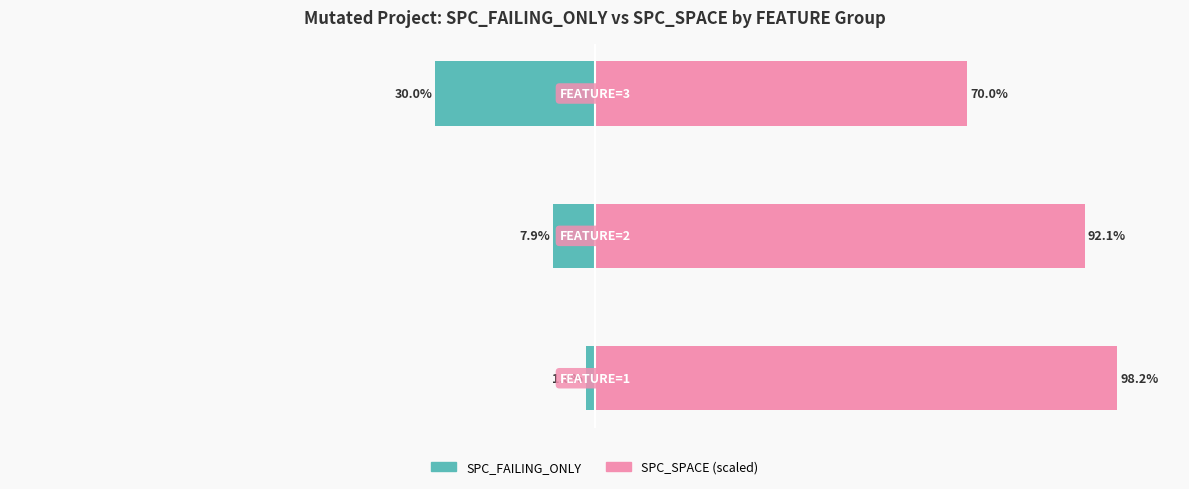

What are all the series names shown in the legend?

SPC_FAILING_ONLY, SPC_SPACE (scaled)